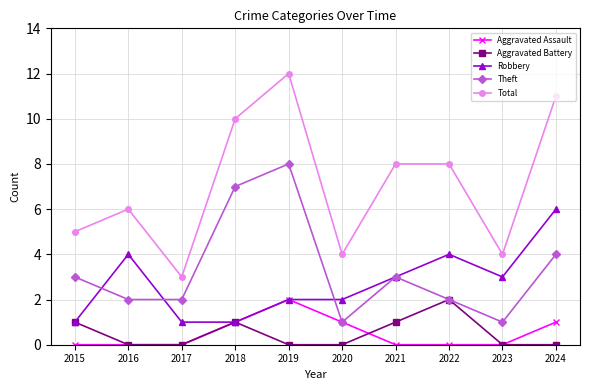

Reading left to right, transcribe all the data shown in this chart.

Aggravated Assault: 2015=0	2016=0	2017=0	2018=1	2019=2	2020=1	2021=0	2022=0	2023=0	2024=1
Aggravated Battery: 2015=1	2016=0	2017=0	2018=1	2019=0	2020=0	2021=1	2022=2	2023=0	2024=0
Robbery: 2015=1	2016=4	2017=1	2018=1	2019=2	2020=2	2021=3	2022=4	2023=3	2024=6
Theft: 2015=3	2016=2	2017=2	2018=7	2019=8	2020=1	2021=3	2022=2	2023=1	2024=4
Total: 2015=5	2016=6	2017=3	2018=10	2019=12	2020=4	2021=8	2022=8	2023=4	2024=11